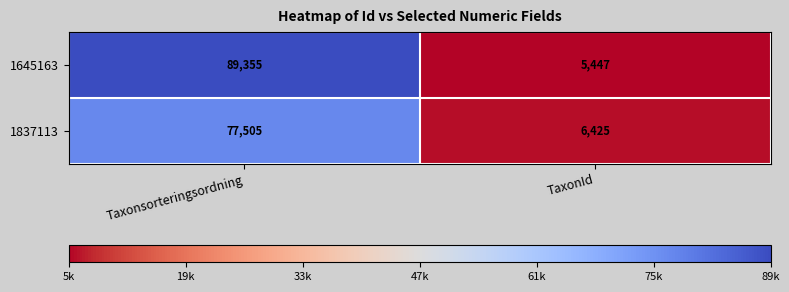

Which series changed the most between Taxonsorteringsordning and TaxonId?

1645163